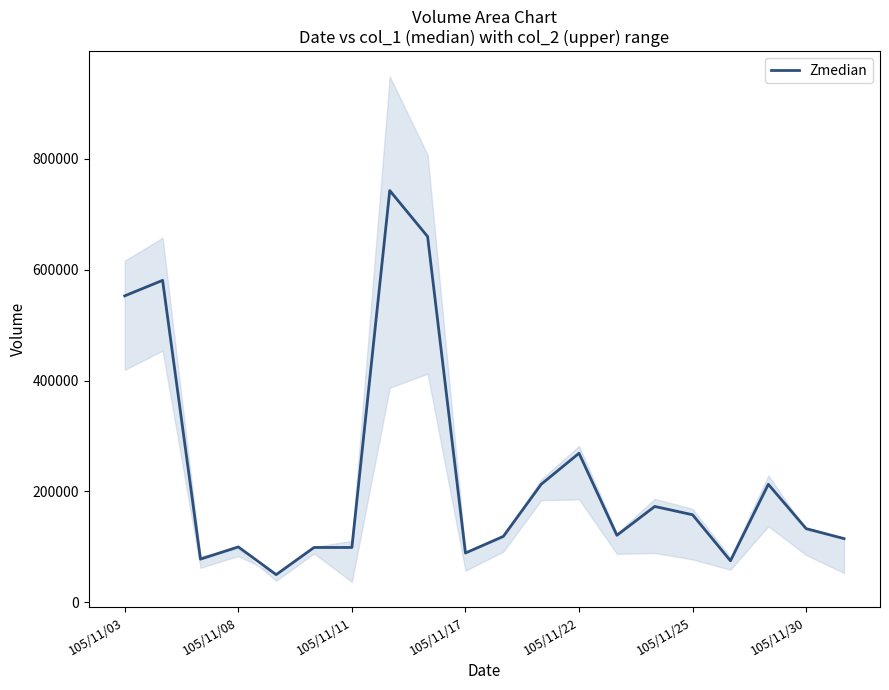

At which label is Zmedian closest to 396500?

105/11/22